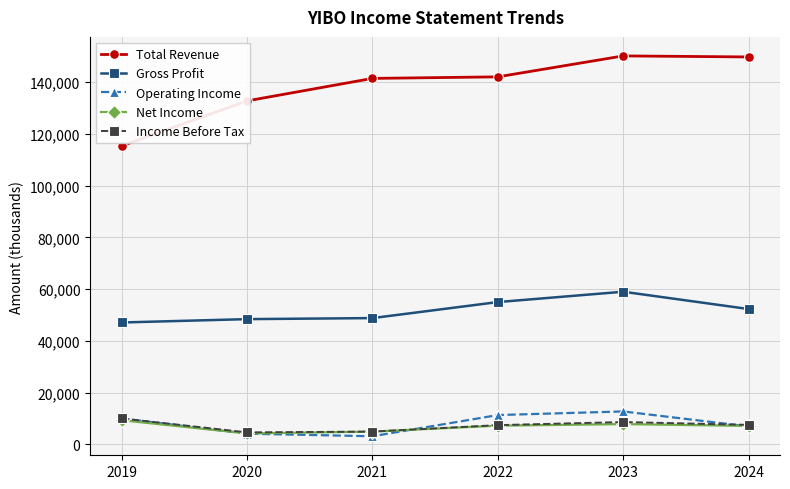

What is the lowest value of the Income Before Tax series?

4600